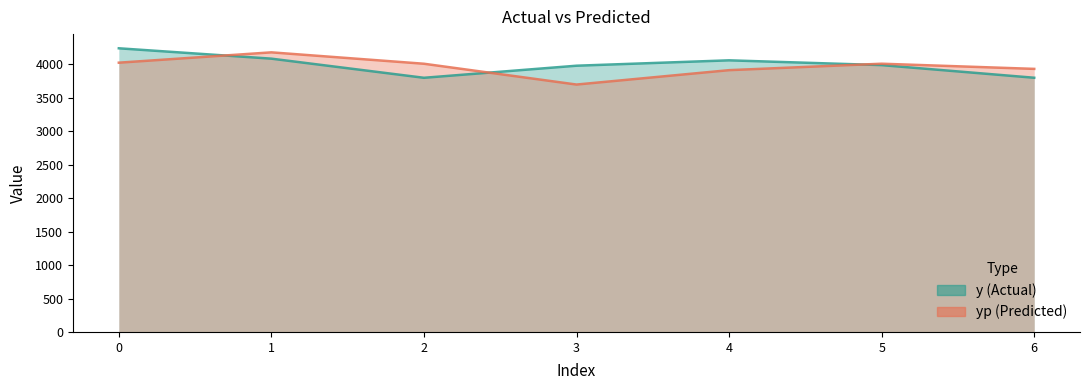

What is the greatest value displayed?

4241.5